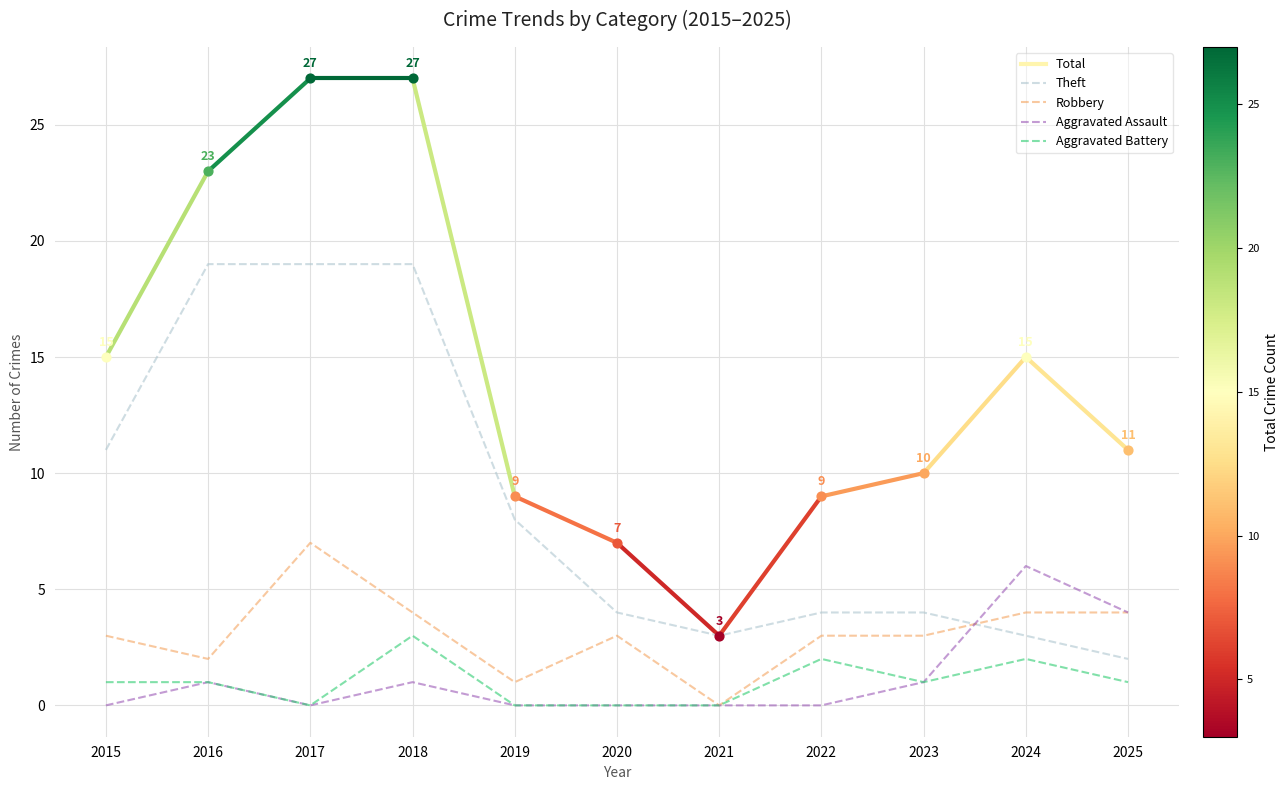

At how many categories does at least one series exceed 12?

3